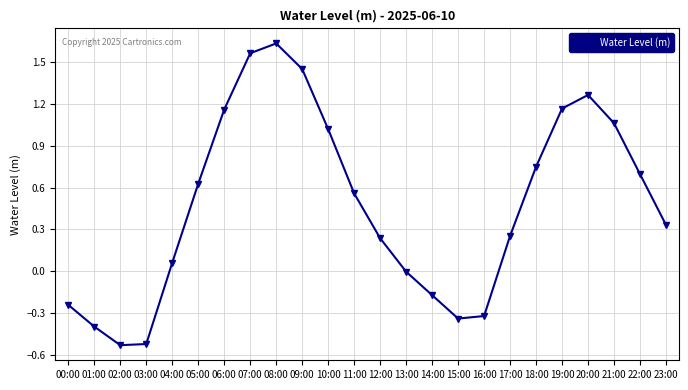

How many interior local valleys (lower than both neighbors) does the data have?

2